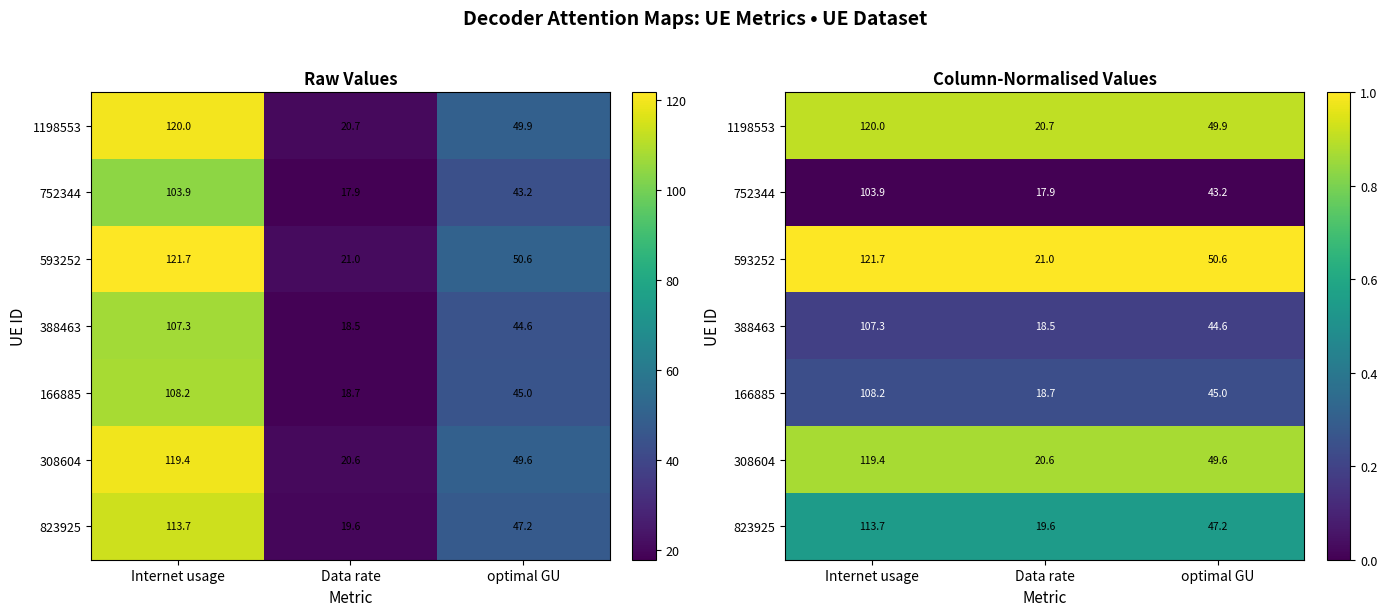

Rank the series at Internet usage from lowest to highest value.

752344, 388463, 166885, 823925, 308604, 1198553, 593252